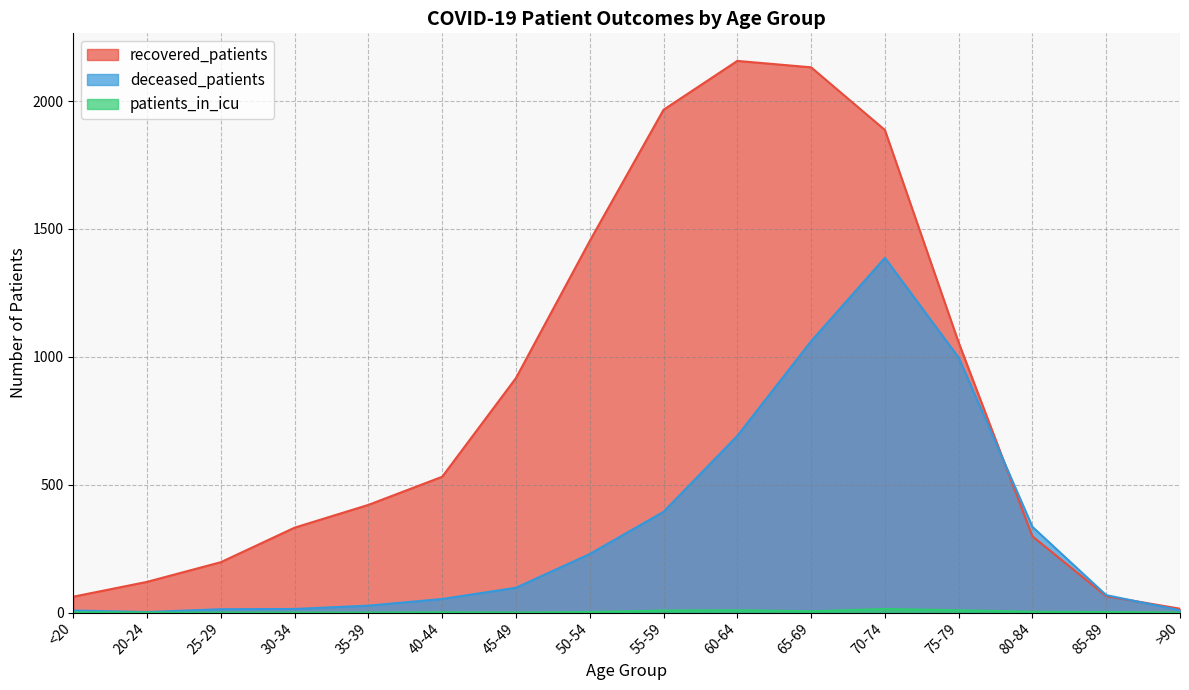

Does the chart have visible grid lines?

Yes